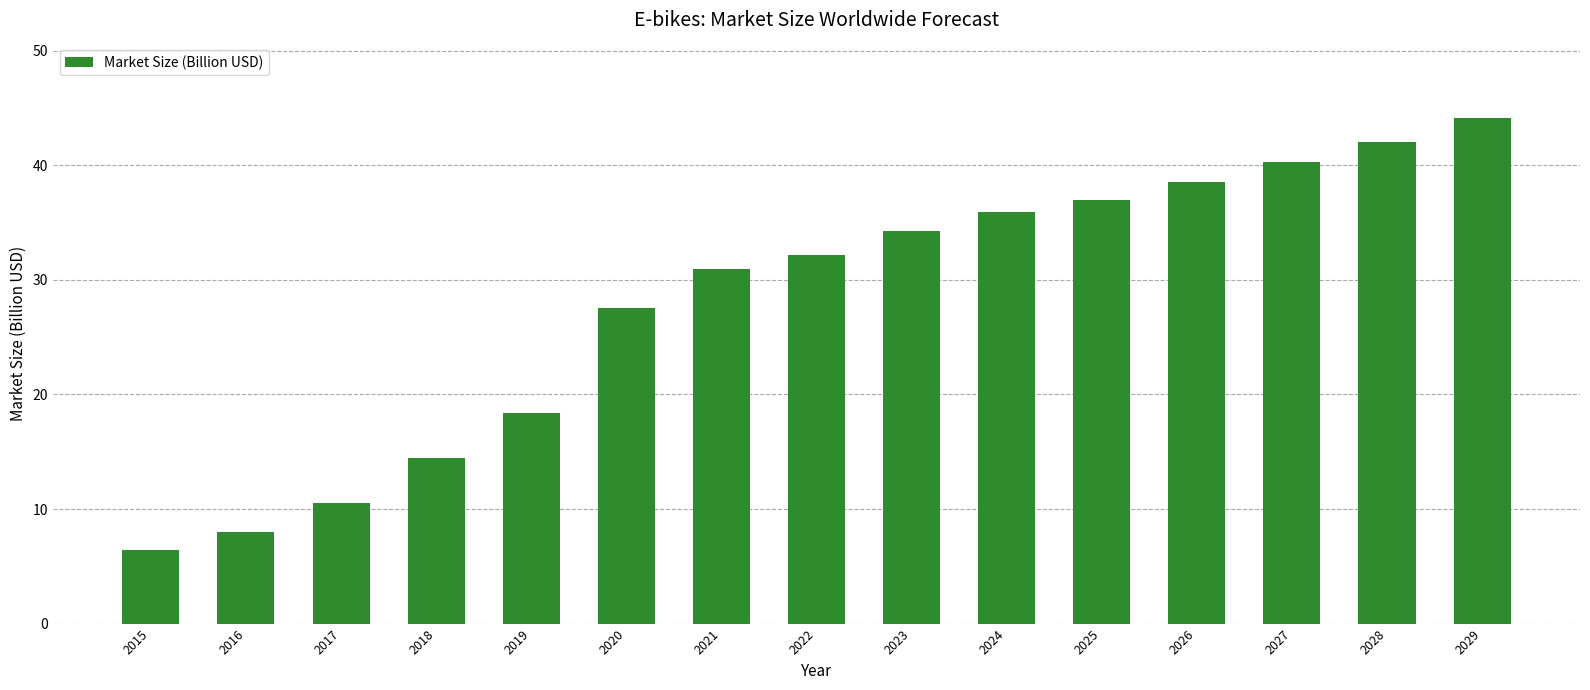

Where is the data nearest to the value 25?

2020